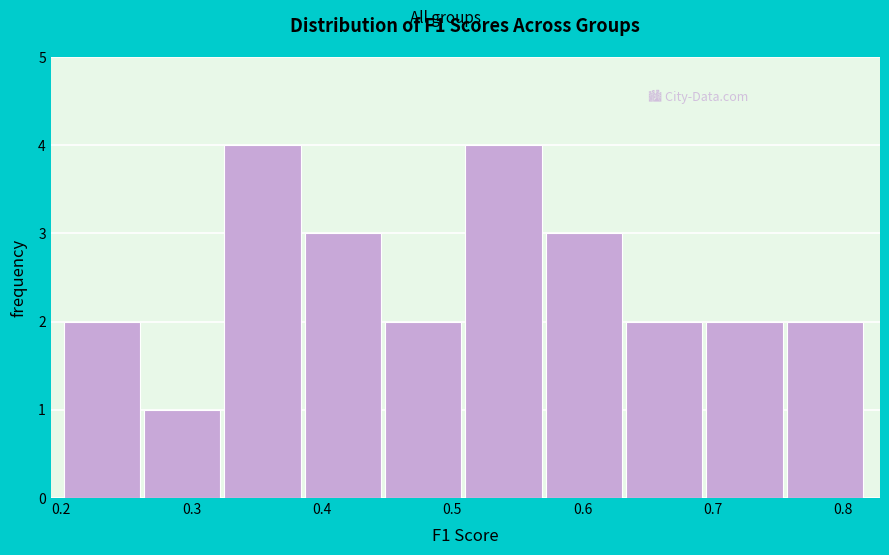

How tall is the bar that spans 0.76 to 0.82 on the x-axis? Neither the bar edges nor the heights are printed on the chart, so give them approximately, as read against the axes.

2